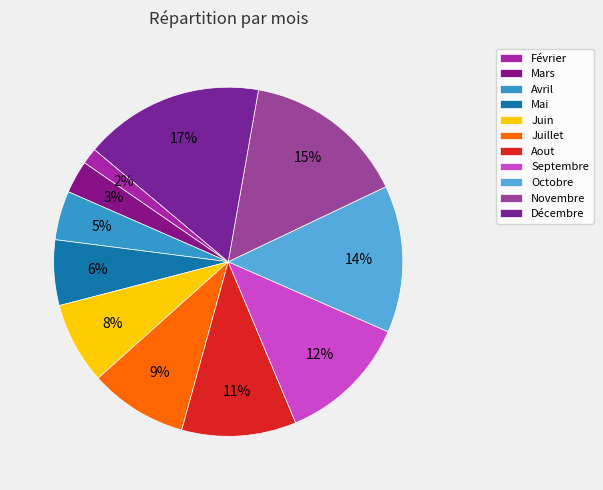

Does Juin account for over 50% of the chart?

No